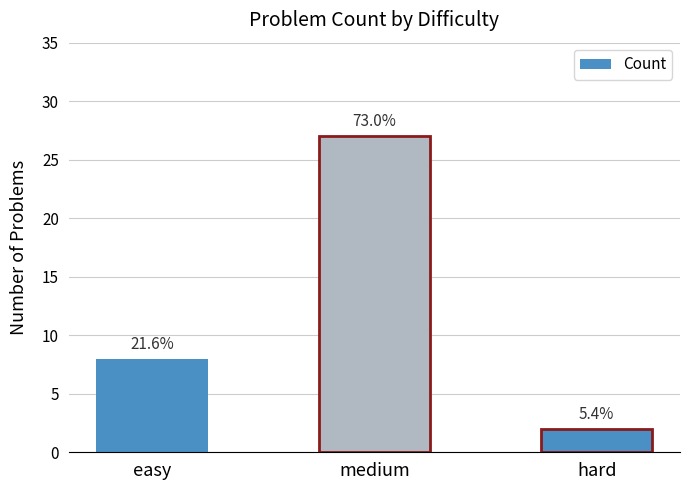

Are the bars horizontal?

No